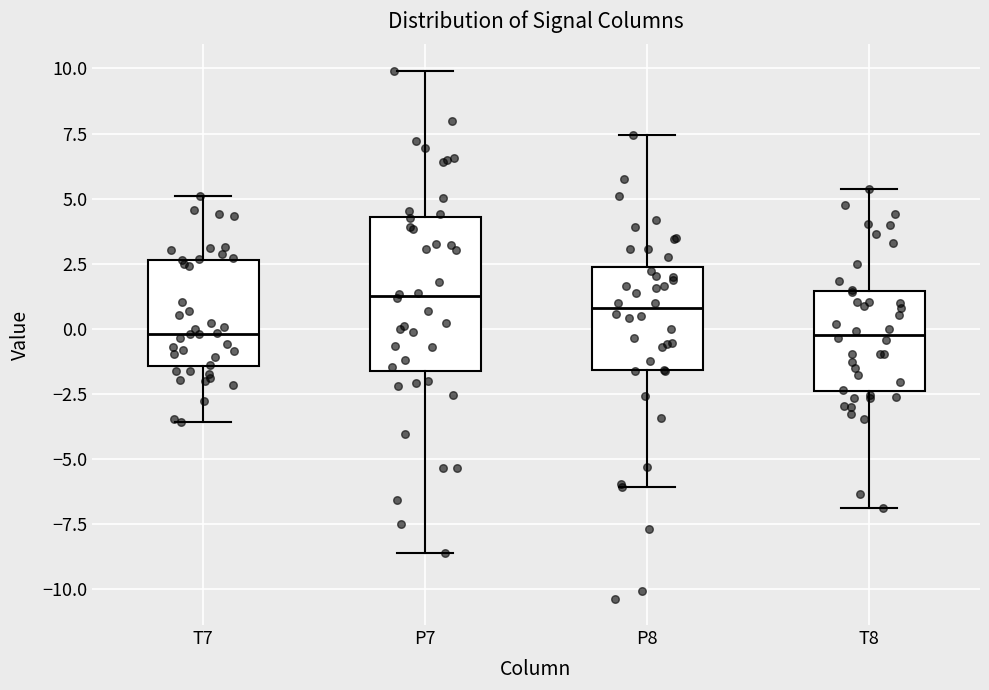

Reading left to right, read every box against the y-axis: the position of its median line, the range the box covers, and the ends of its whiskers. The values are not printed on the chart, so give them approximately, as read against the axis.

T7: median 0.0, box -1.5 to 2.5, whiskers -3.5 to 5.0
P7: median 1.5, box -1.5 to 4.5, whiskers -8.5 to 10.0
P8: median 1.0, box -1.5 to 2.5, whiskers -6.0 to 7.5
T8: median 0.0, box -2.5 to 1.5, whiskers -7.0 to 5.5